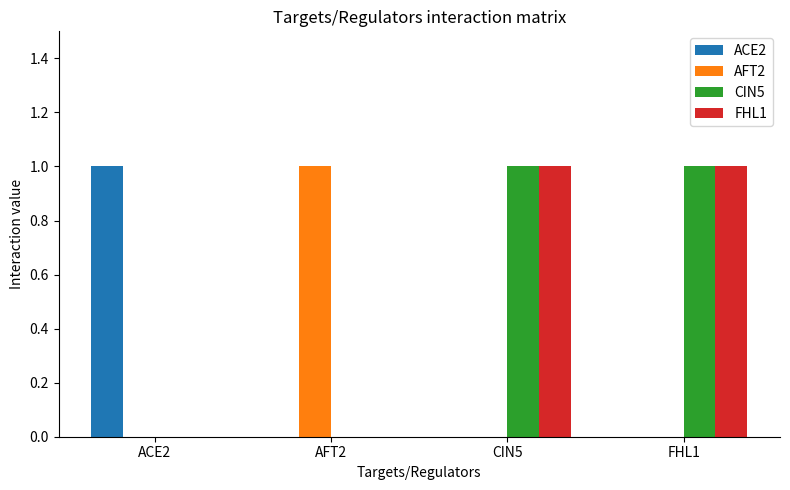

The ACE2 series shows 0 at FHL1. True or false?

True